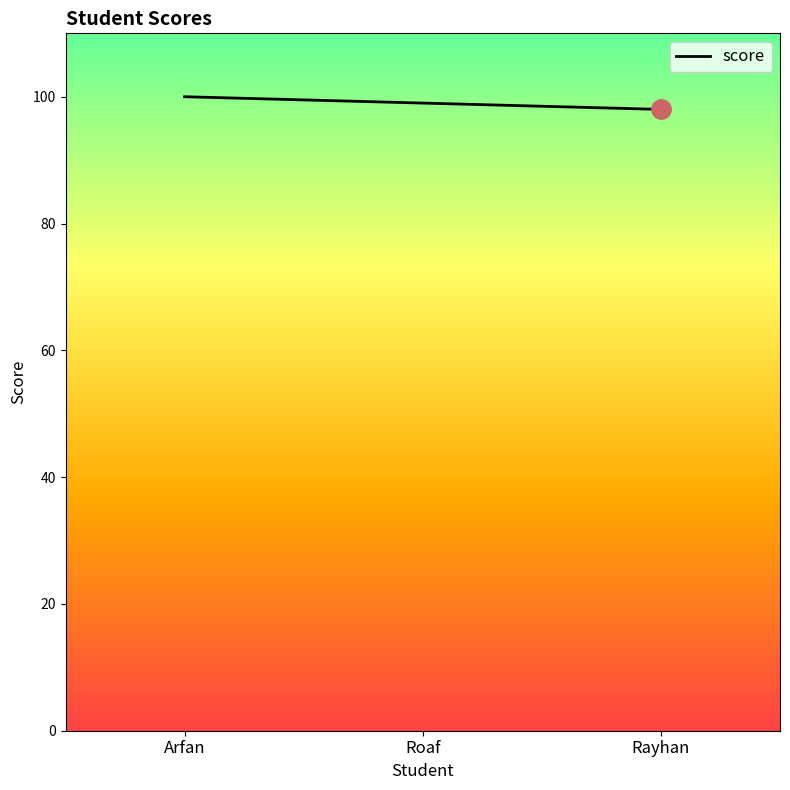

The chart shows a value of 158 at Arfan. True or false?

False